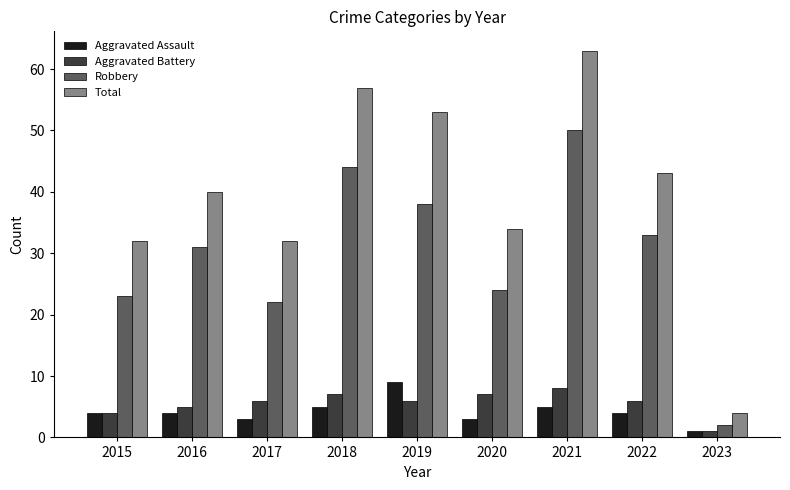

Is it true that Aggravated Battery equals 3 at 2020?

False